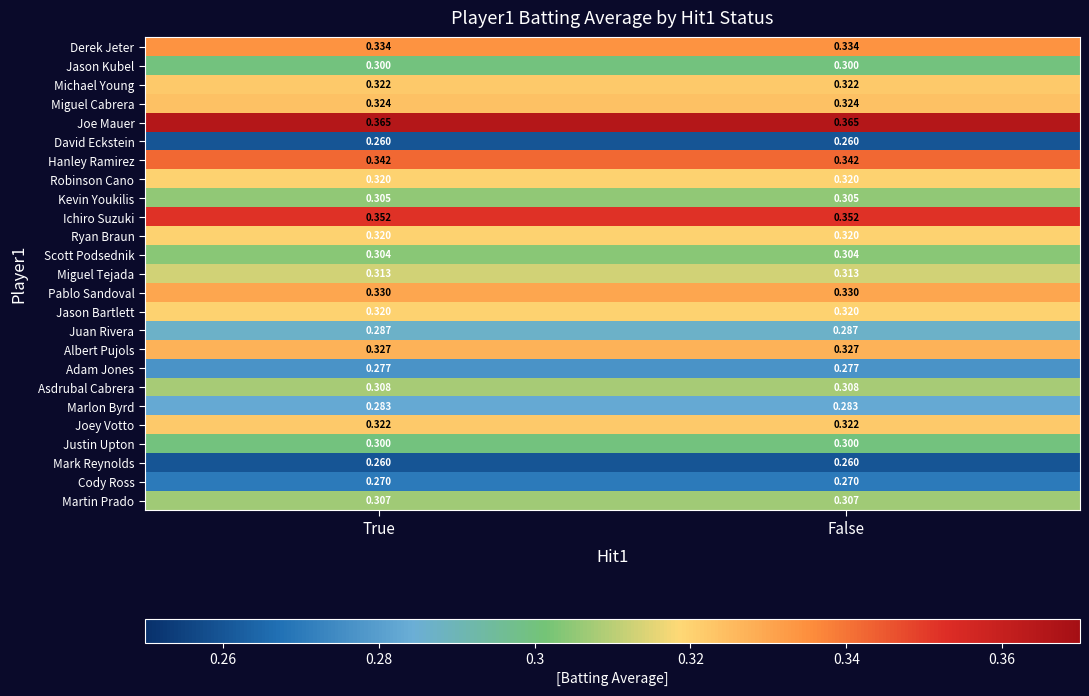

Is the value of Pablo Sandoval at True greater than the value of Jason Kubel at True?

Yes